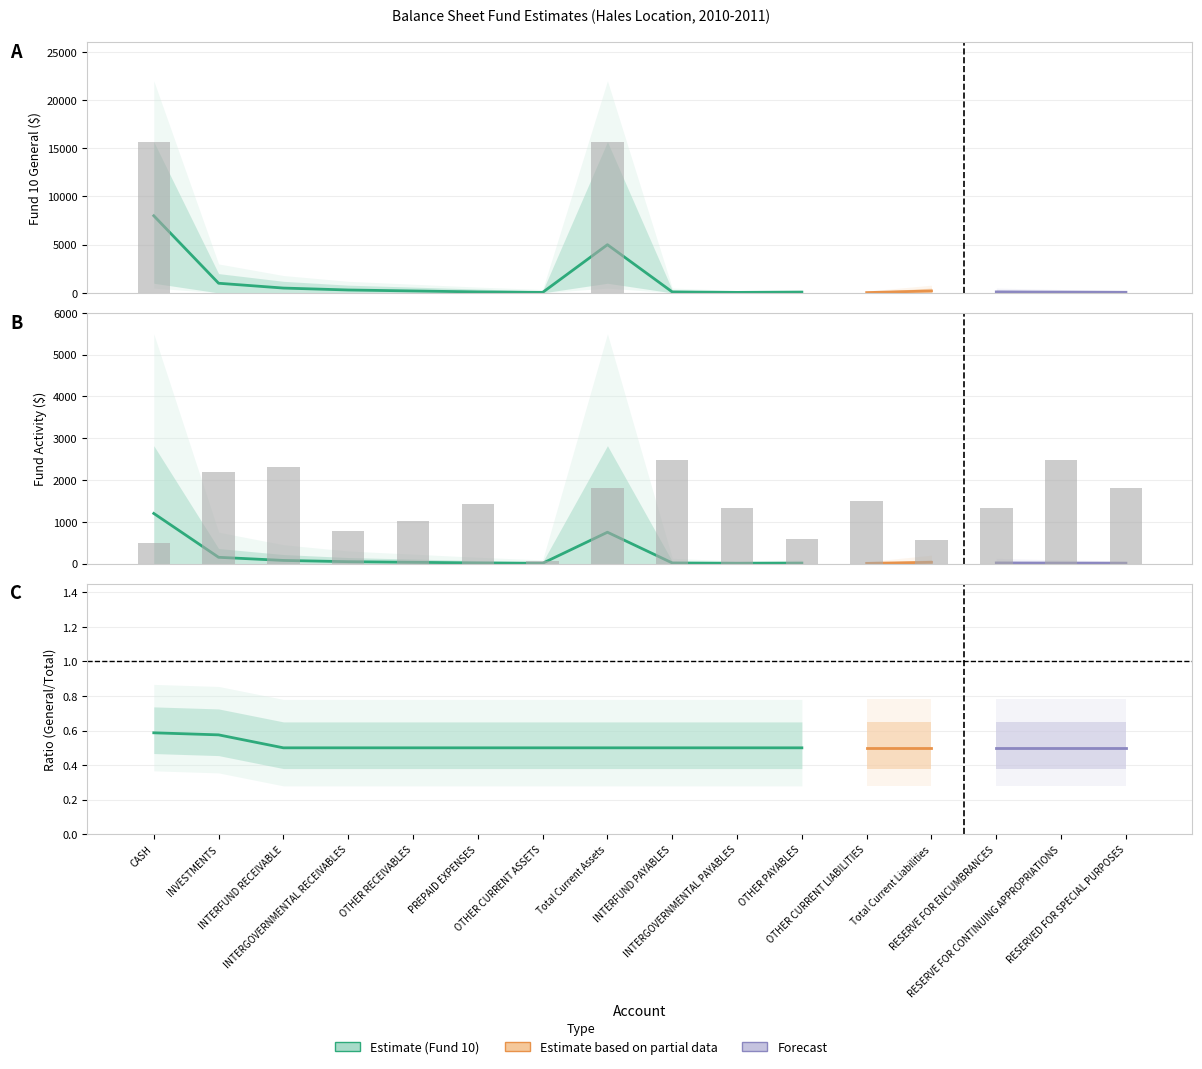

Is it true that the value at CASH is 500.0?

True